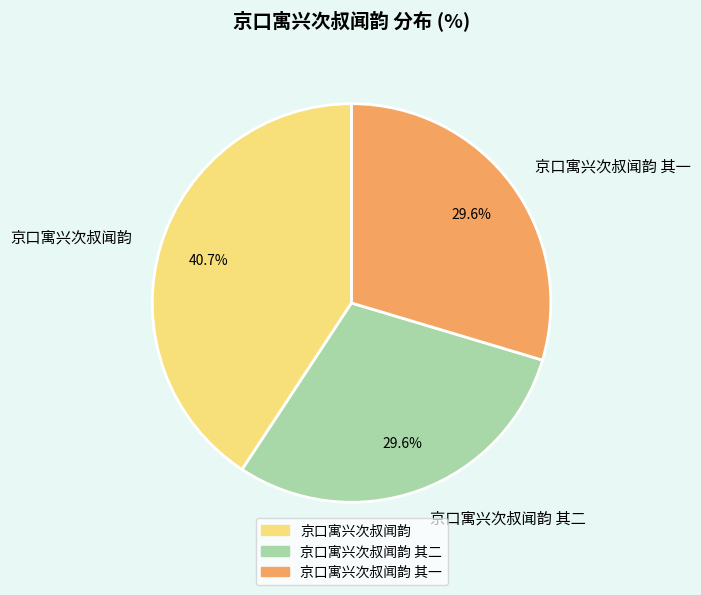

To the nearest percent, what is the average slice percentage?

33%